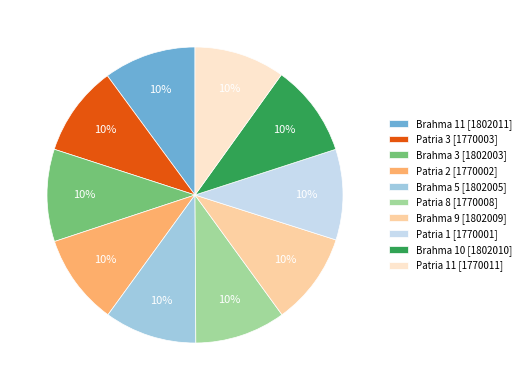

Is it true that Patria 3 [1770003] is 10% of the pie?

True